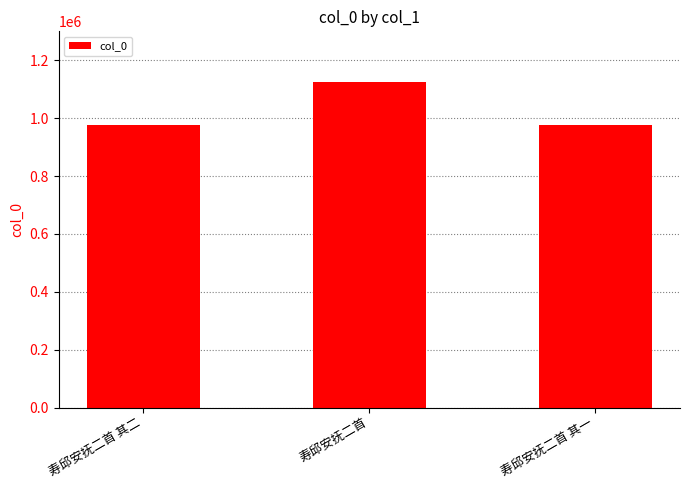

How many bars are there in total?

3